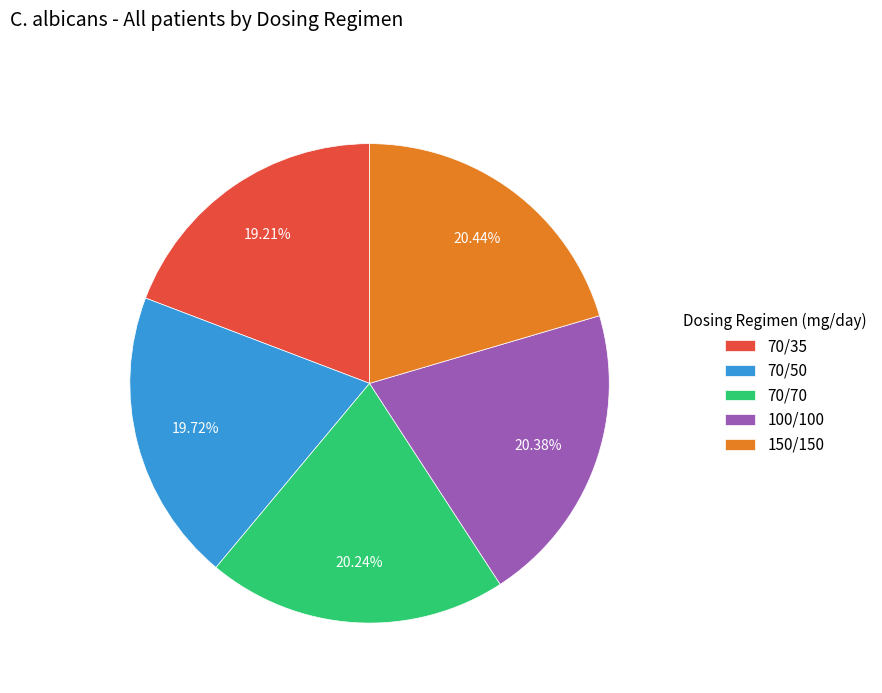

Is there any slice that represents more than half of the pie?

No